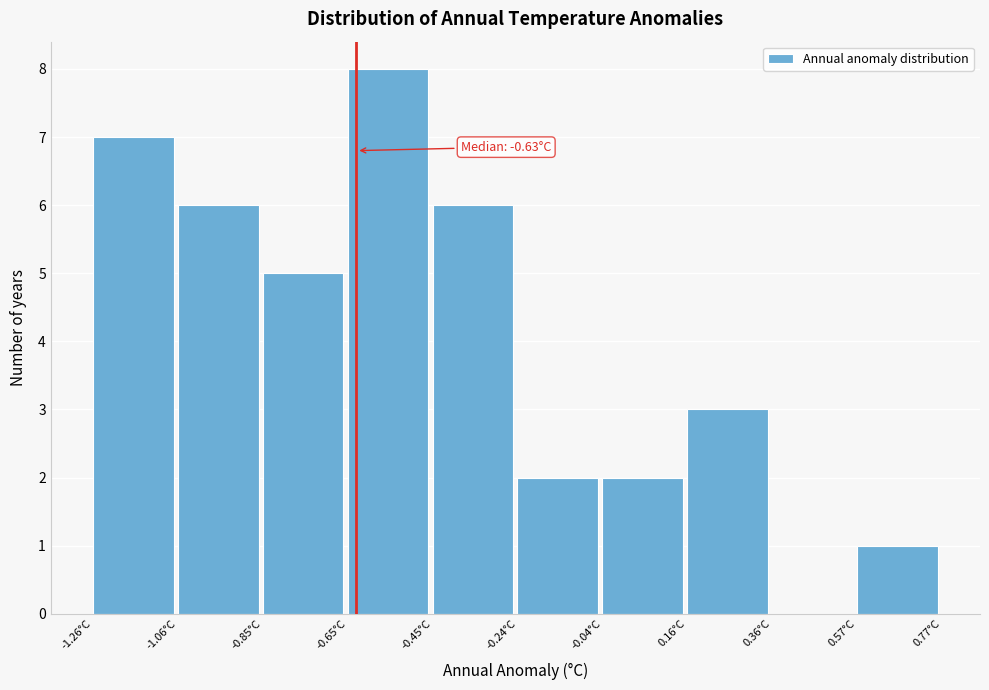

Over which range of the x-axis is the bar tallest?

-0.65 to -0.45